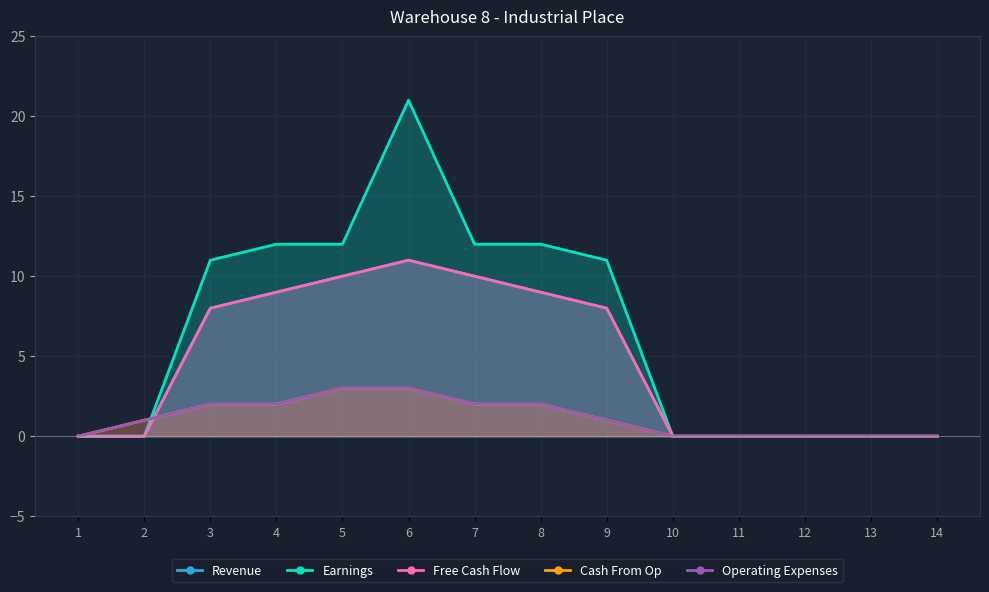

What is the greatest value displayed?

21